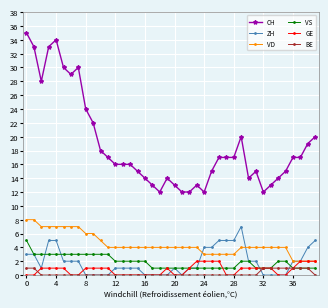

What is the value of the VS point at the 39th from the left?

1